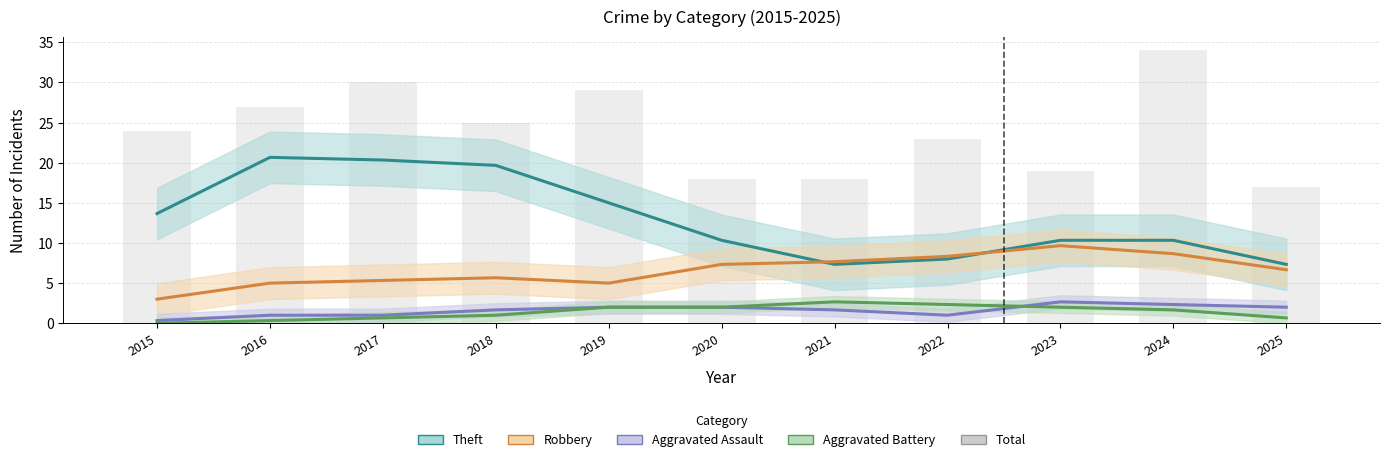

What is the average value?

24